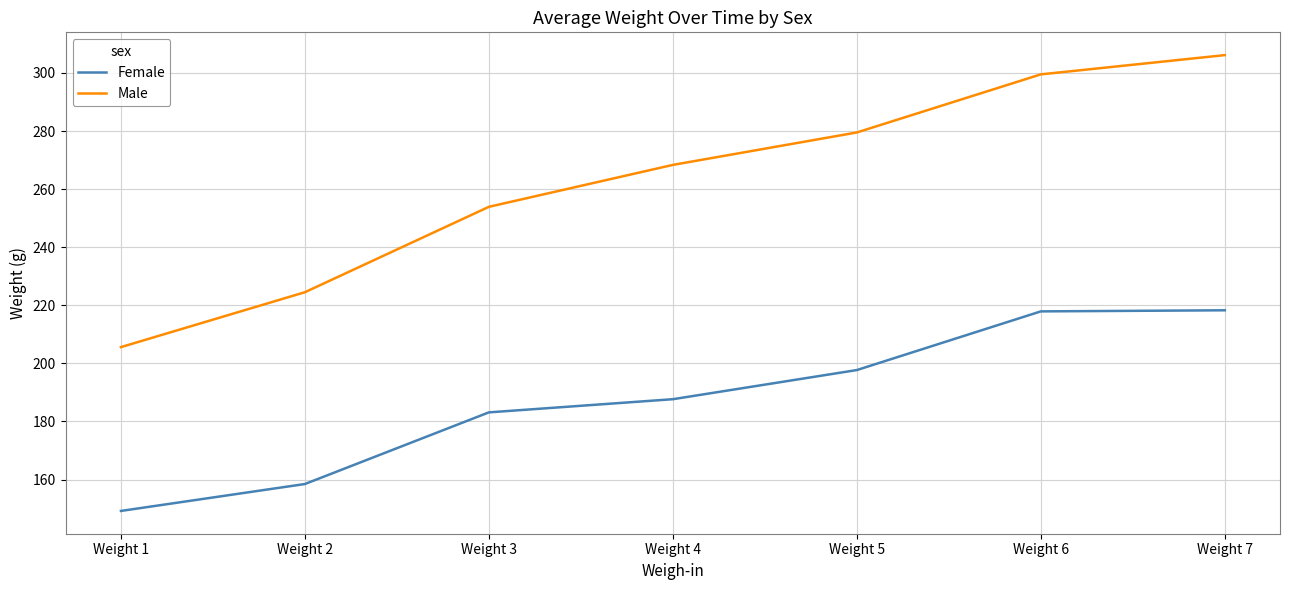

True or false: Female and Male intersect in this chart.

False